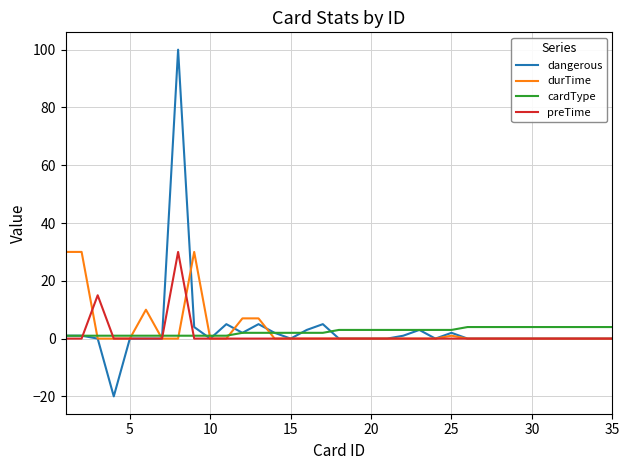

Which series has the widest spread of values?

dangerous